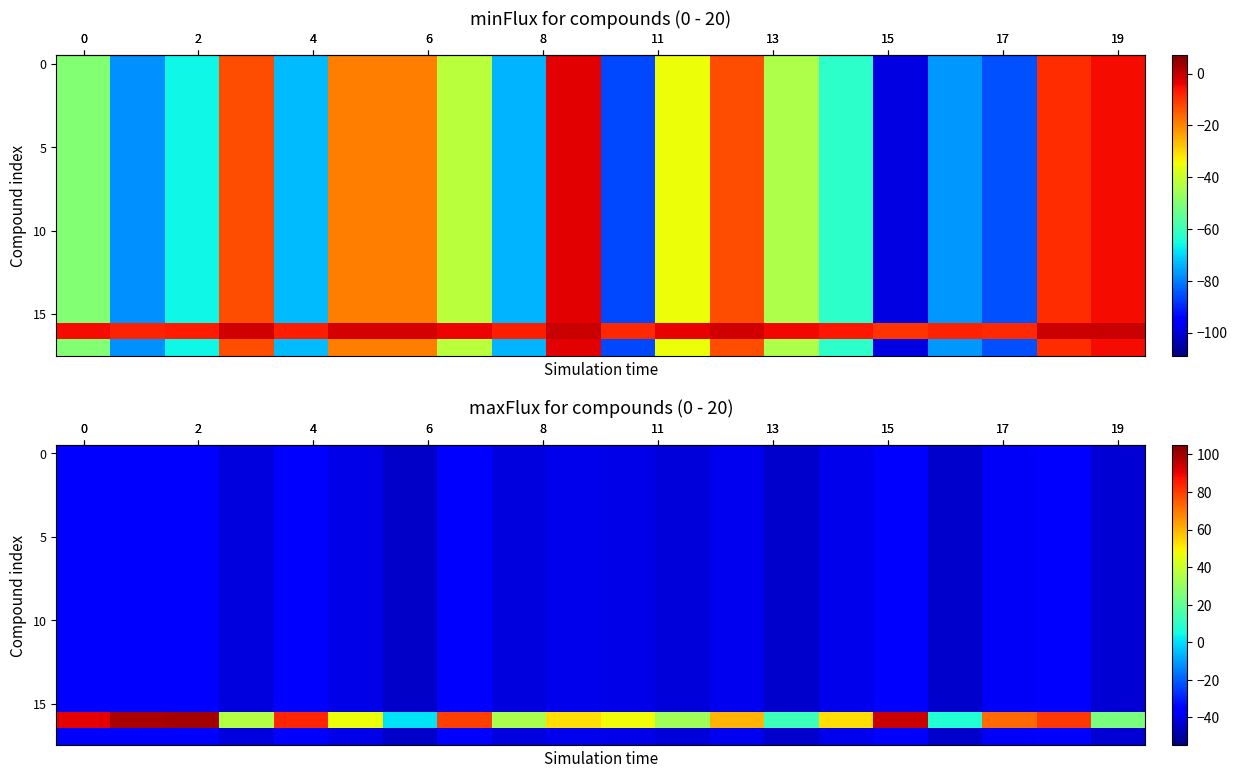

Reading left to right, extract all data points from this chart.

row_0: -35.9	-35.1	-35.0	-41.4	-36.6	-40.3	-44.9	-37.0	-41.6	-39.7	-40.2	-41.8	-39.0	-43.7	-39.7	-35.5	-44.2	-37.8	-36.9	-42.5
row_1: -35.9	-35.1	-35.0	-41.4	-36.6	-40.3	-44.9	-37.0	-41.6	-39.7	-40.2	-41.8	-39.0	-43.7	-39.7	-35.5	-44.2	-37.8	-36.9	-42.5
row_2: -35.9	-35.1	-35.0	-41.4	-36.6	-40.3	-44.9	-37.0	-41.6	-39.7	-40.2	-41.8	-39.0	-43.7	-39.7	-35.5	-44.2	-37.8	-36.9	-42.5
row_3: -35.9	-35.1	-35.0	-41.4	-36.6	-40.3	-44.9	-37.0	-41.6	-39.7	-40.2	-41.8	-39.0	-43.7	-39.7	-35.5	-44.2	-37.8	-36.9	-42.5
row_4: -35.9	-35.1	-35.0	-41.4	-36.6	-40.3	-44.9	-37.0	-41.6	-39.7	-40.2	-41.8	-39.0	-43.7	-39.7	-35.5	-44.2	-37.8	-36.9	-42.5
row_5: -35.9	-35.1	-35.0	-41.4	-36.6	-40.3	-44.9	-37.0	-41.6	-39.7	-40.2	-41.8	-39.0	-43.7	-39.7	-35.5	-44.2	-37.8	-36.9	-42.5
row_6: -35.9	-35.1	-35.0	-41.4	-36.6	-40.3	-44.9	-37.0	-41.6	-39.7	-40.2	-41.8	-39.0	-43.7	-39.7	-35.5	-44.2	-37.8	-36.9	-42.5
row_7: -35.9	-35.1	-35.0	-41.4	-36.6	-40.3	-44.9	-37.0	-41.6	-39.7	-40.2	-41.8	-39.0	-43.7	-39.7	-35.5	-44.2	-37.8	-36.9	-42.5
row_8: -35.9	-35.1	-35.0	-41.4	-36.6	-40.3	-44.9	-37.0	-41.6	-39.7	-40.2	-41.8	-39.0	-43.7	-39.7	-35.5	-44.2	-37.8	-36.9	-42.5
row_9: -35.9	-35.1	-35.0	-41.4	-36.6	-40.3	-44.9	-37.0	-41.6	-39.7	-40.2	-41.8	-39.0	-43.7	-39.7	-35.5	-44.2	-37.8	-36.9	-42.5
row_10: -35.9	-35.1	-35.0	-41.4	-36.6	-40.3	-44.9	-37.0	-41.6	-39.7	-40.2	-41.8	-39.0	-43.7	-39.7	-35.5	-44.2	-37.8	-36.9	-42.5
row_11: -35.9	-35.1	-35.0	-41.4	-36.6	-40.3	-44.9	-37.0	-41.6	-39.7	-40.2	-41.8	-39.0	-43.7	-39.7	-35.5	-44.2	-37.8	-36.9	-42.5
row_12: -35.9	-35.1	-35.0	-41.4	-36.6	-40.3	-44.9	-37.0	-41.6	-39.7	-40.2	-41.8	-39.0	-43.7	-39.7	-35.5	-44.2	-37.8	-36.9	-42.5
row_13: -35.9	-35.1	-35.0	-41.4	-36.6	-40.3	-44.9	-37.0	-41.6	-39.7	-40.2	-41.8	-39.0	-43.7	-39.7	-35.5	-44.2	-37.8	-36.9	-42.5
row_14: -35.9	-35.1	-35.0	-41.4	-36.6	-40.3	-44.9	-37.0	-41.6	-39.7	-40.2	-41.8	-39.0	-43.7	-39.7	-35.5	-44.2	-37.8	-36.9	-42.5
row_15: -35.9	-35.1	-35.0	-41.4	-36.6	-40.3	-44.9	-37.0	-41.6	-39.7	-40.2	-41.8	-39.0	-43.7	-39.7	-35.5	-44.2	-37.8	-36.9	-42.5
row_16: 91.0	99.0	100.0	36.0	84.0	47.0	1.0	80.0	34.0	53.0	48.0	32.0	60.0	13.0	53.0	95.0	8.0	72.0	81.0	25.0
row_17: -35.9	-35.1	-35.0	-41.4	-36.6	-40.3	-44.9	-37.0	-41.6	-39.7	-40.2	-41.8	-39.0	-43.7	-39.7	-35.5	-44.2	-37.8	-36.9	-42.5